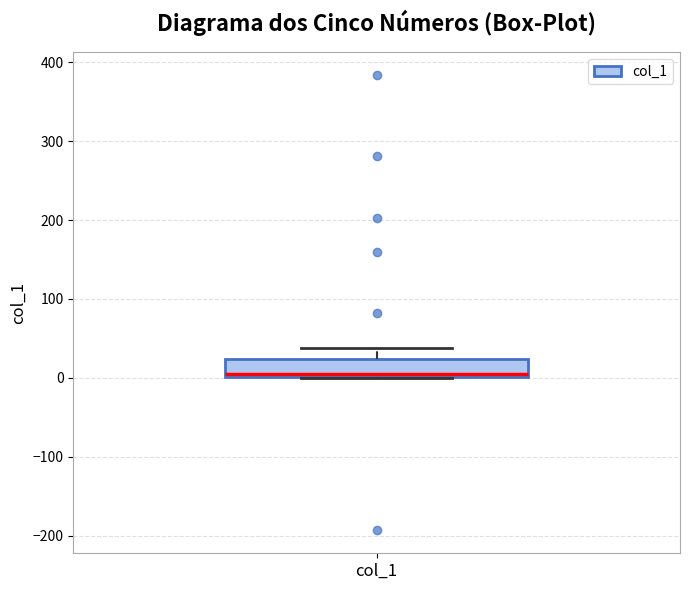

Read this box plot against the y-axis: the position of the median line, the range covered by the box, and the ends of both whiskers. The values are not printed on the chart, so give them approximately, as read against the axis.

median 10, box 0 to 20, whiskers 0 to 40